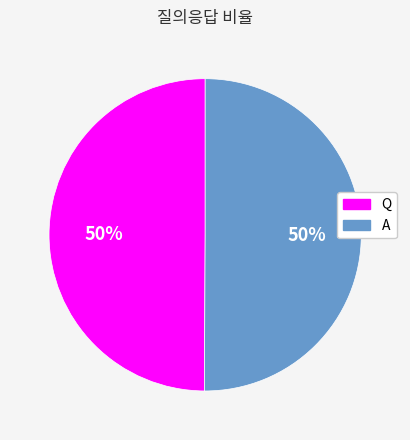

Do Q and A together represent more than half of the pie?

Yes